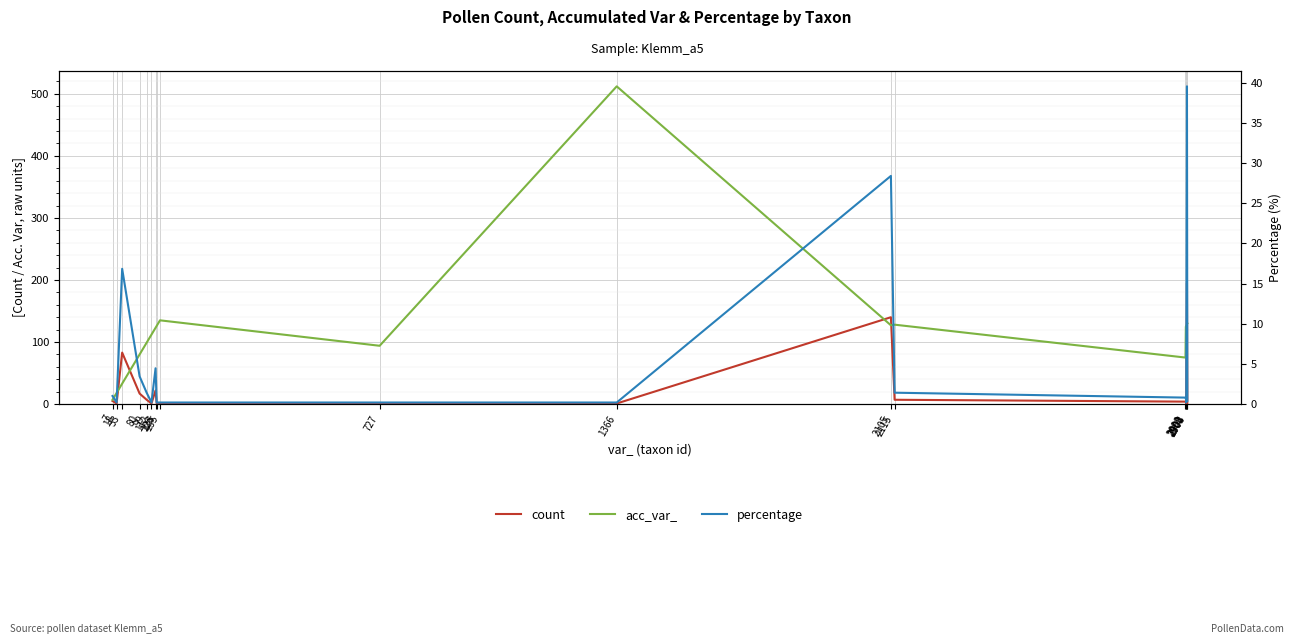

Reading right to left, what are all the values shown in this chart?

count: 2.0	195.0	1.0	4.0	4.0	7.0	140.0	1.0	1.0	1.0	1.0	22.0	1.0	7.0	17.0	83.0	1.0	5.0
acc_var_: 130.0	129.0	124.0	125.0	75.0	128.0	127.0	512.0	94.0	135.0	126.0	123.0	112.0	99.0	80.0	33.0	18.0	7.0
percentage: 0.4	39.5	0.2	0.8	0.8	1.4	28.4	0.2	0.2	0.2	0.2	4.5	0.2	1.4	3.5	16.8	0.2	1.0